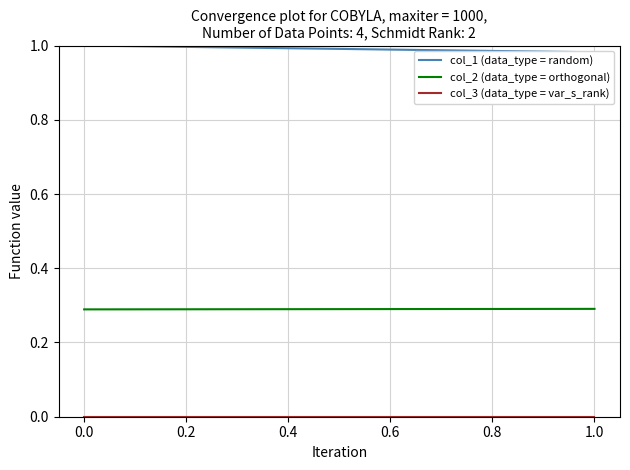

What are all the series names shown in the legend?

col_1 (data_type = random), col_2 (data_type = orthogonal), col_3 (data_type = var_s_rank)